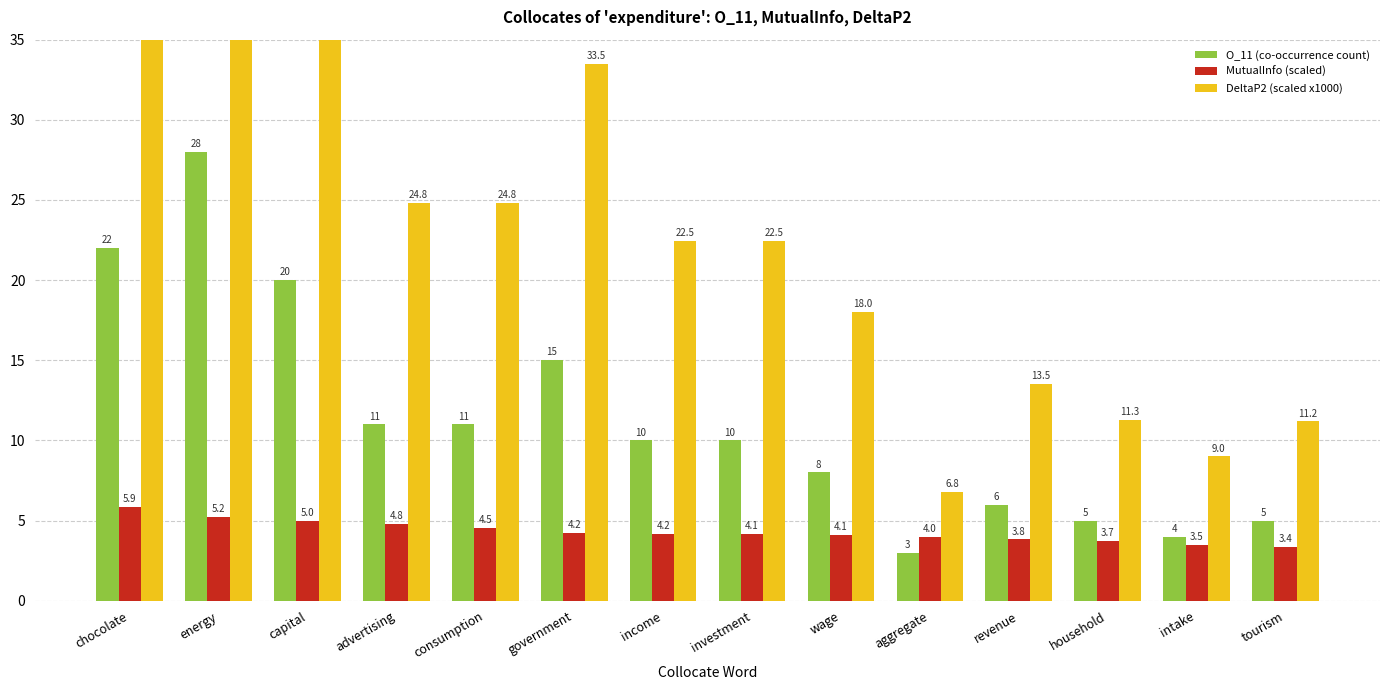

Which series has the largest total across all categories?

DeltaP2 (scaled x1000)